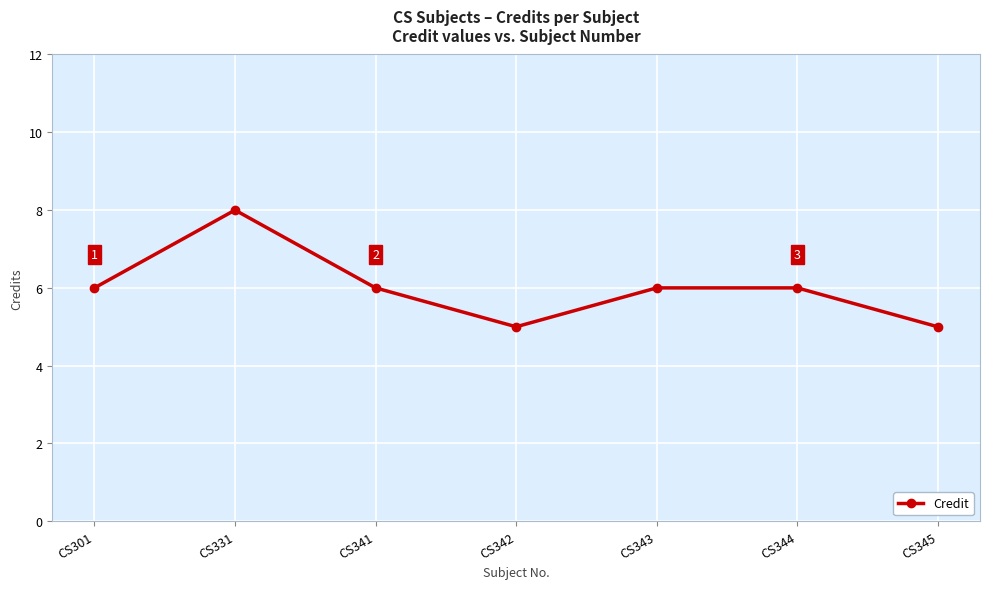

What is the value of the 3rd point from the left?

6